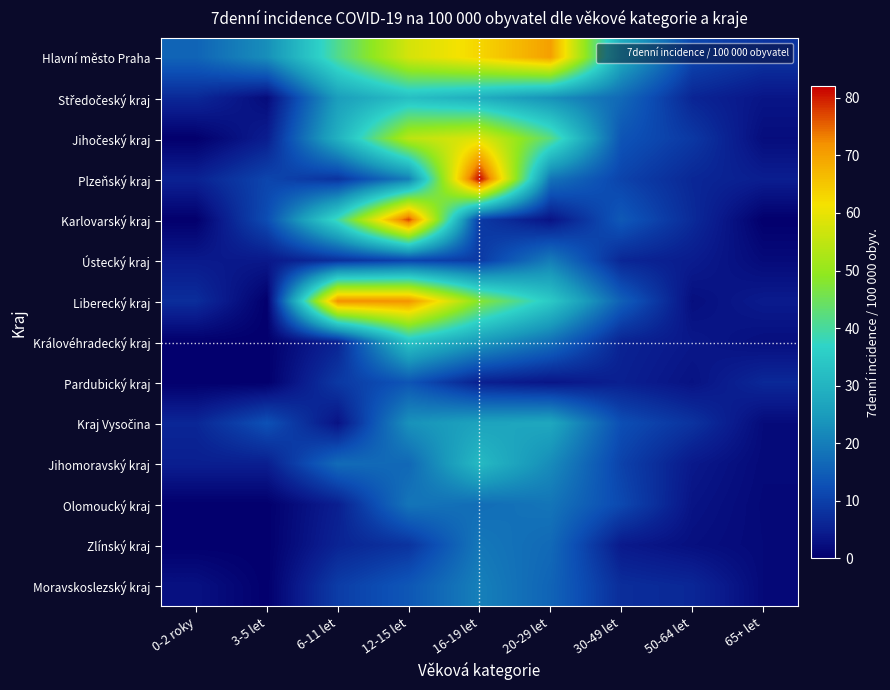

What is the total value across all series at 65+ let?

42.4